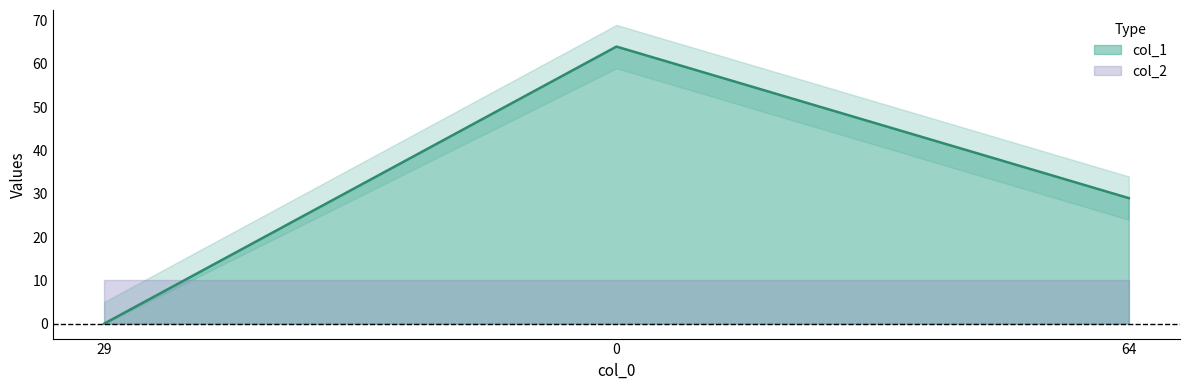

What is the sum of the values at 29 and 0?

64